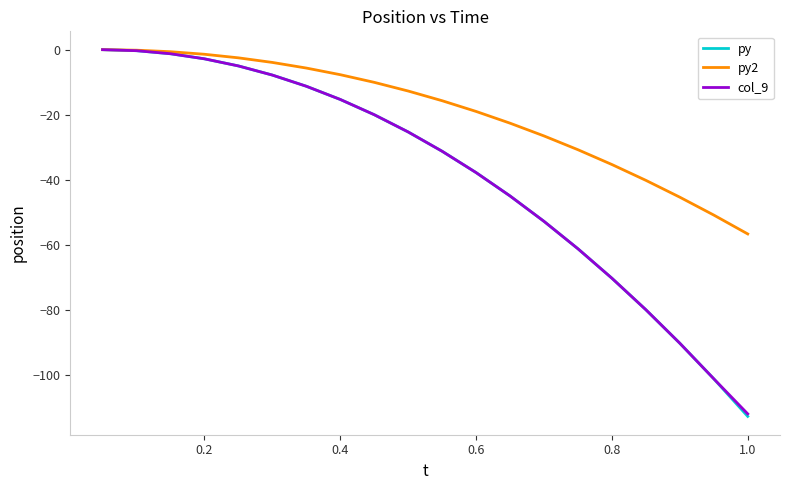

What is the average value of the py series?

-38.6